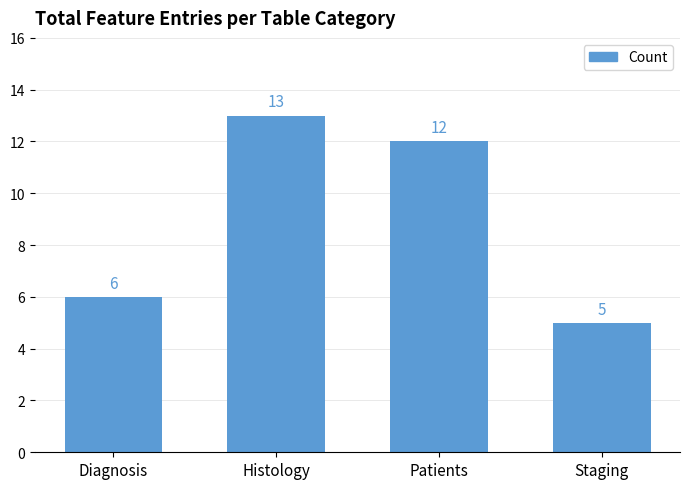

What is the difference between the maximum and minimum values?

8